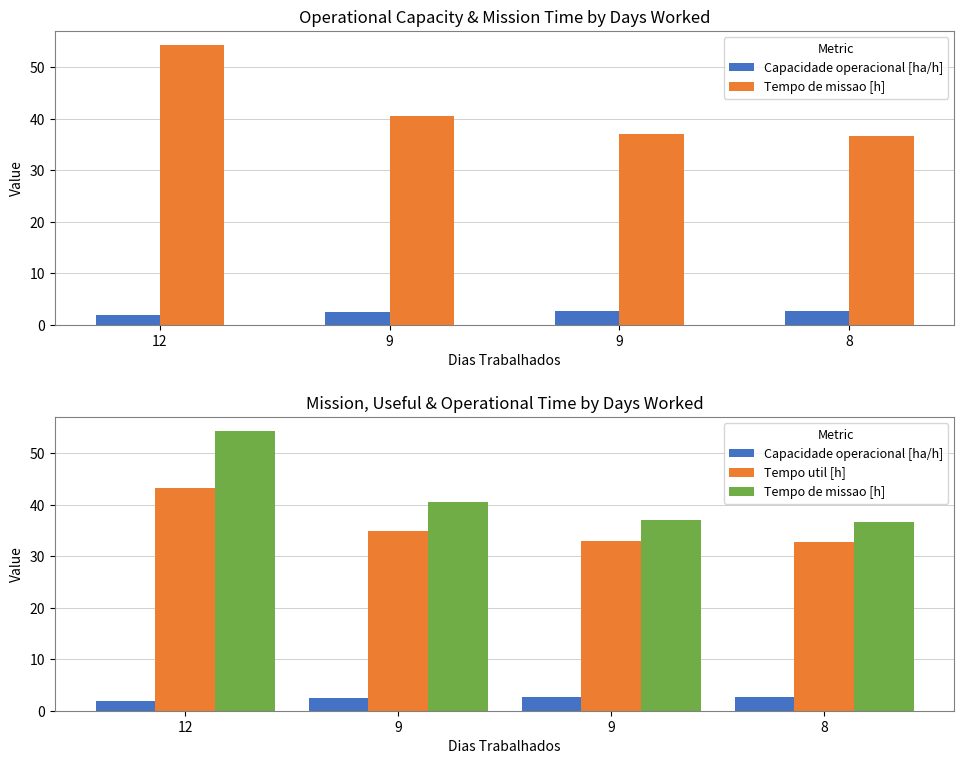

What is the difference between the maximum and minimum values in the Tempo util [h] series?

10.5